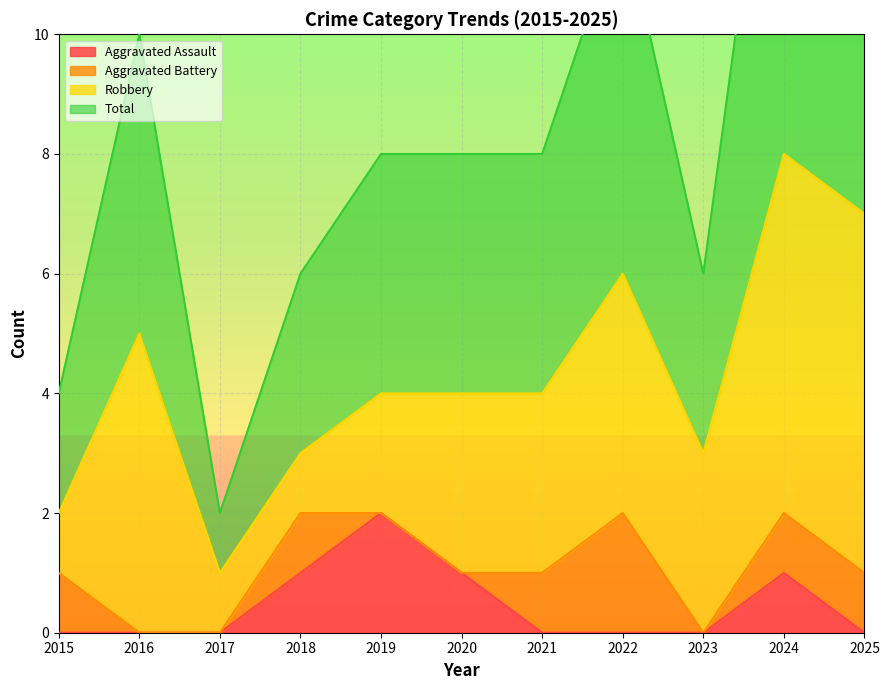

Which has a higher value, 2018 or 2023?

2018